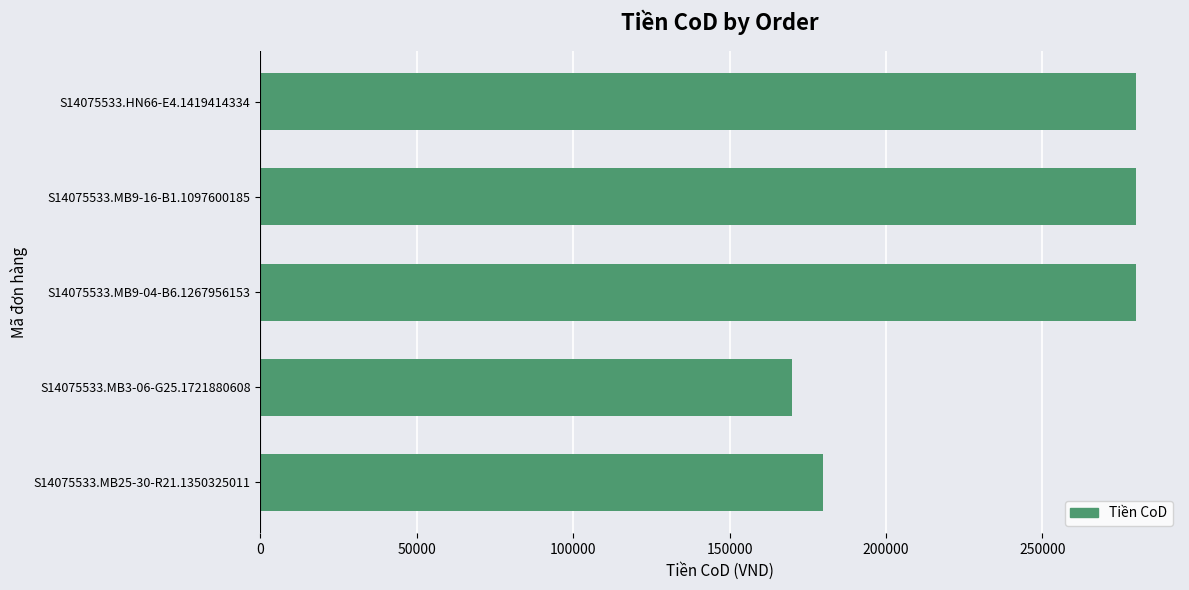

How many data points does each series have?

5